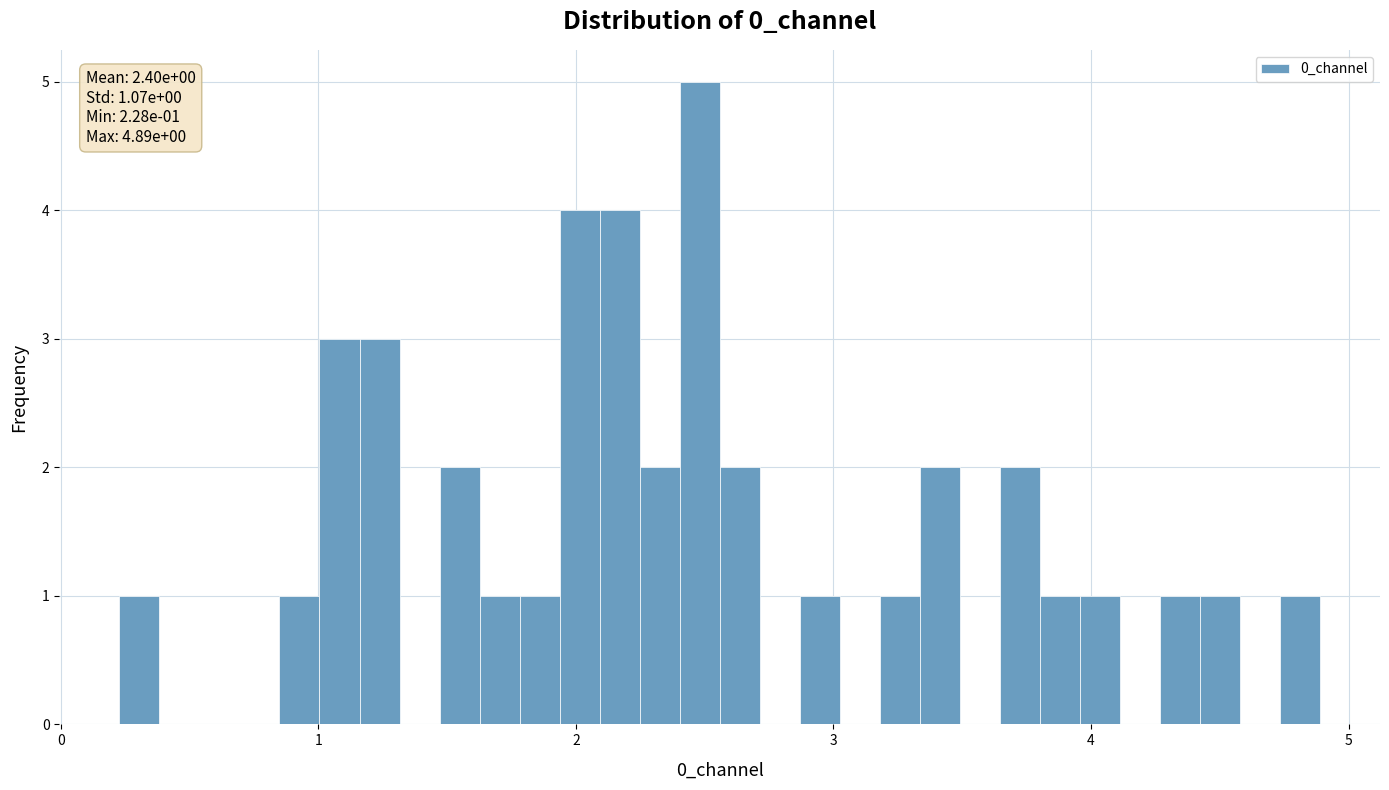

Read against the x-axis, roughly where is the centre of the tallest bar?

2.5